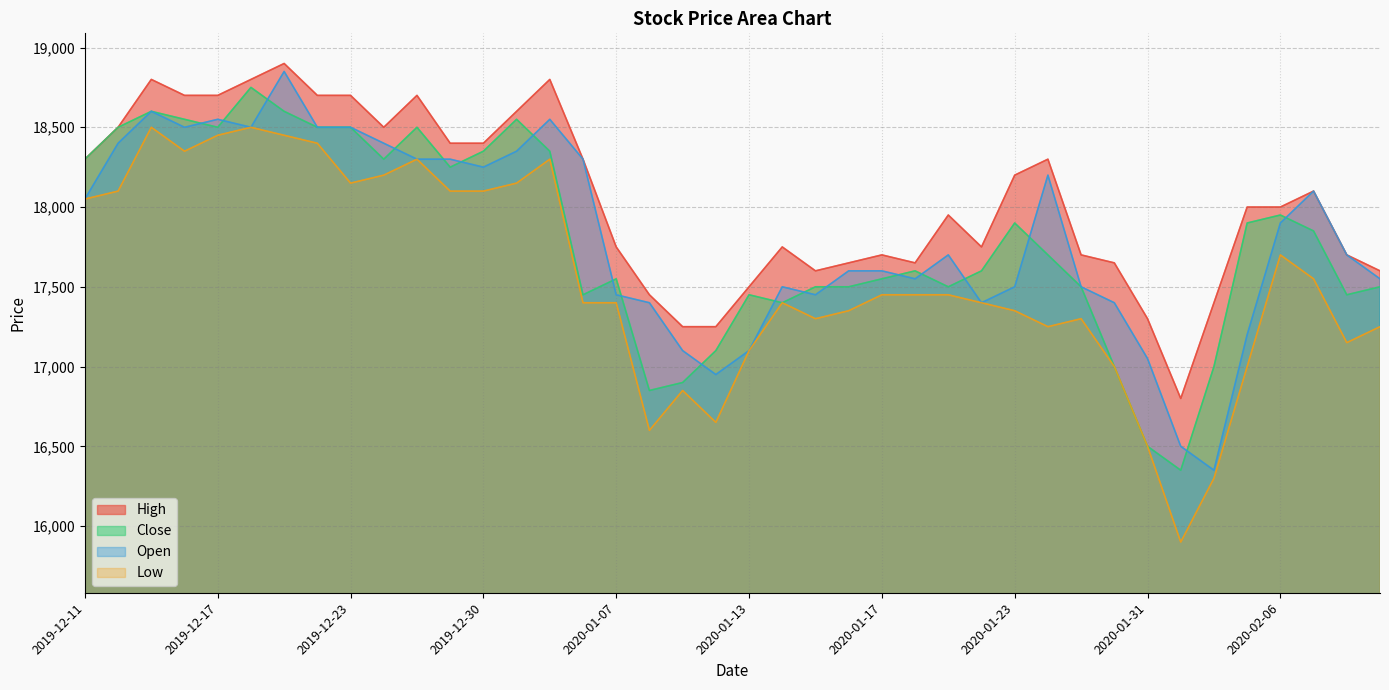

True or false: Open and High intersect in this chart.

False